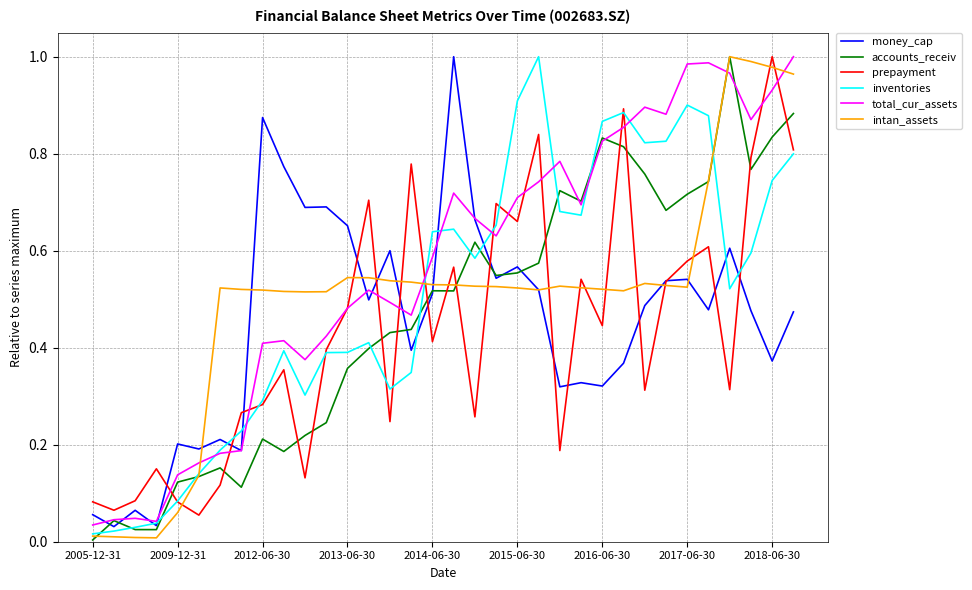

How many times do prepayment and accounts_receiv cross each other?

15